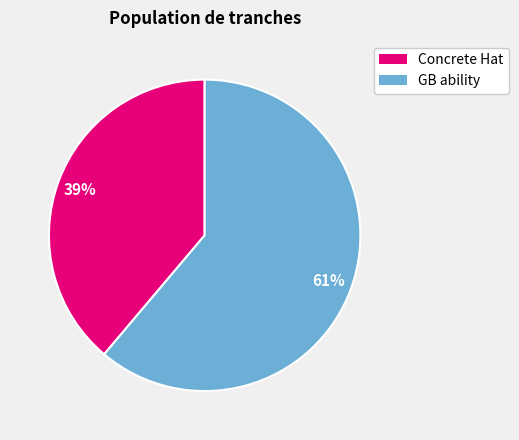

How many slices are in this pie chart?

2